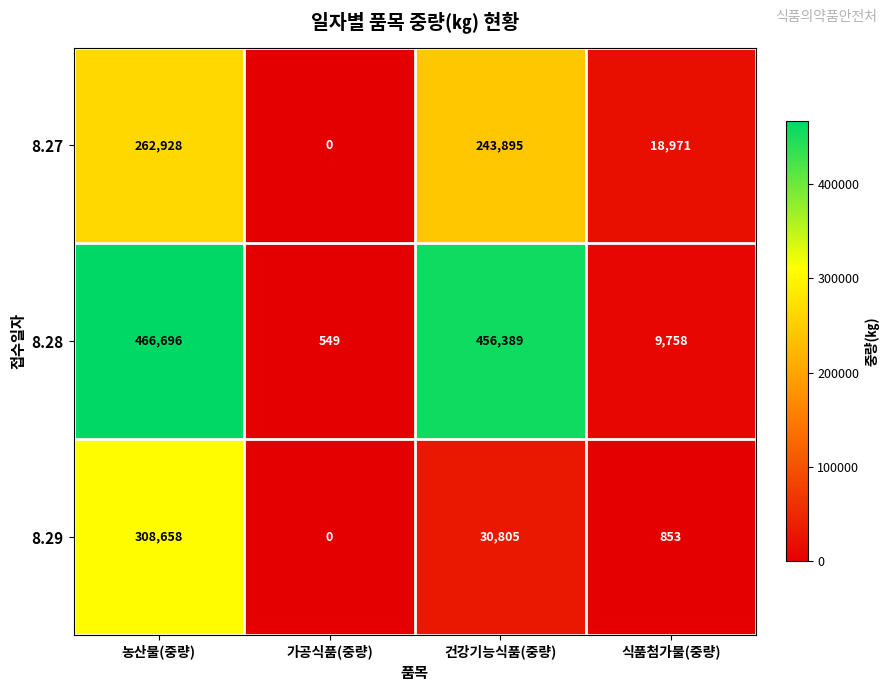

Reading right to left, list all the values displayed in this chart.

8.27: 식품첨가물(중량)=18971	건강기능식품(중량)=243895	가공식품(중량)=0	농산물(중량)=262928
8.28: 식품첨가물(중량)=9758	건강기능식품(중량)=456389	가공식품(중량)=549	농산물(중량)=466696
8.29: 식품첨가물(중량)=853	건강기능식품(중량)=30805	가공식품(중량)=0	농산물(중량)=308658